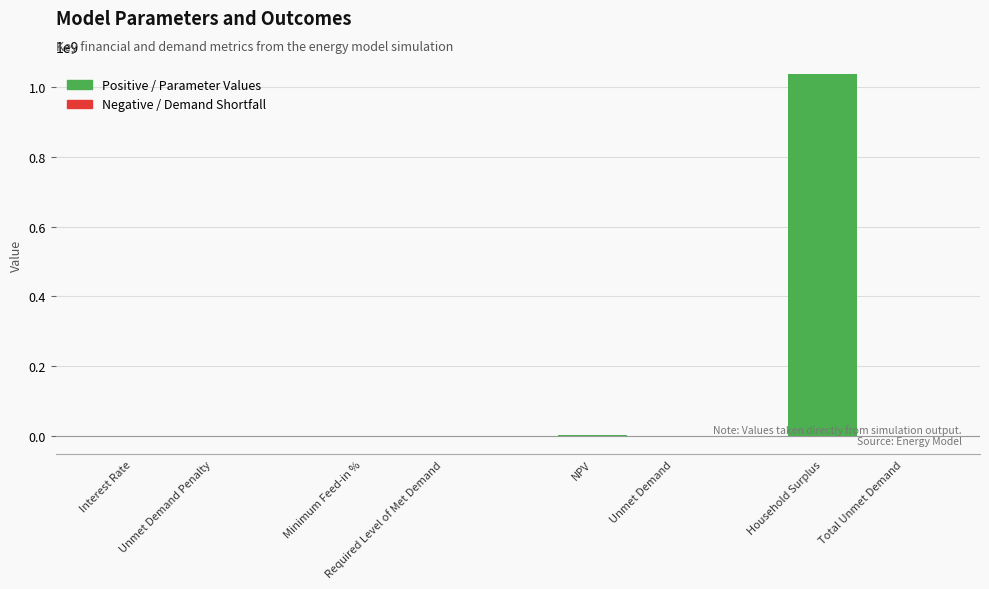

Which series has the largest total across all categories?

Positive / Parameter Values